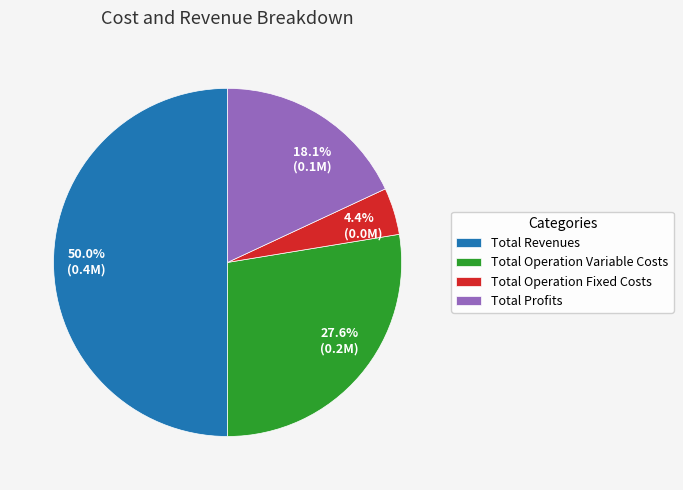

How many slices are in this pie chart?

4